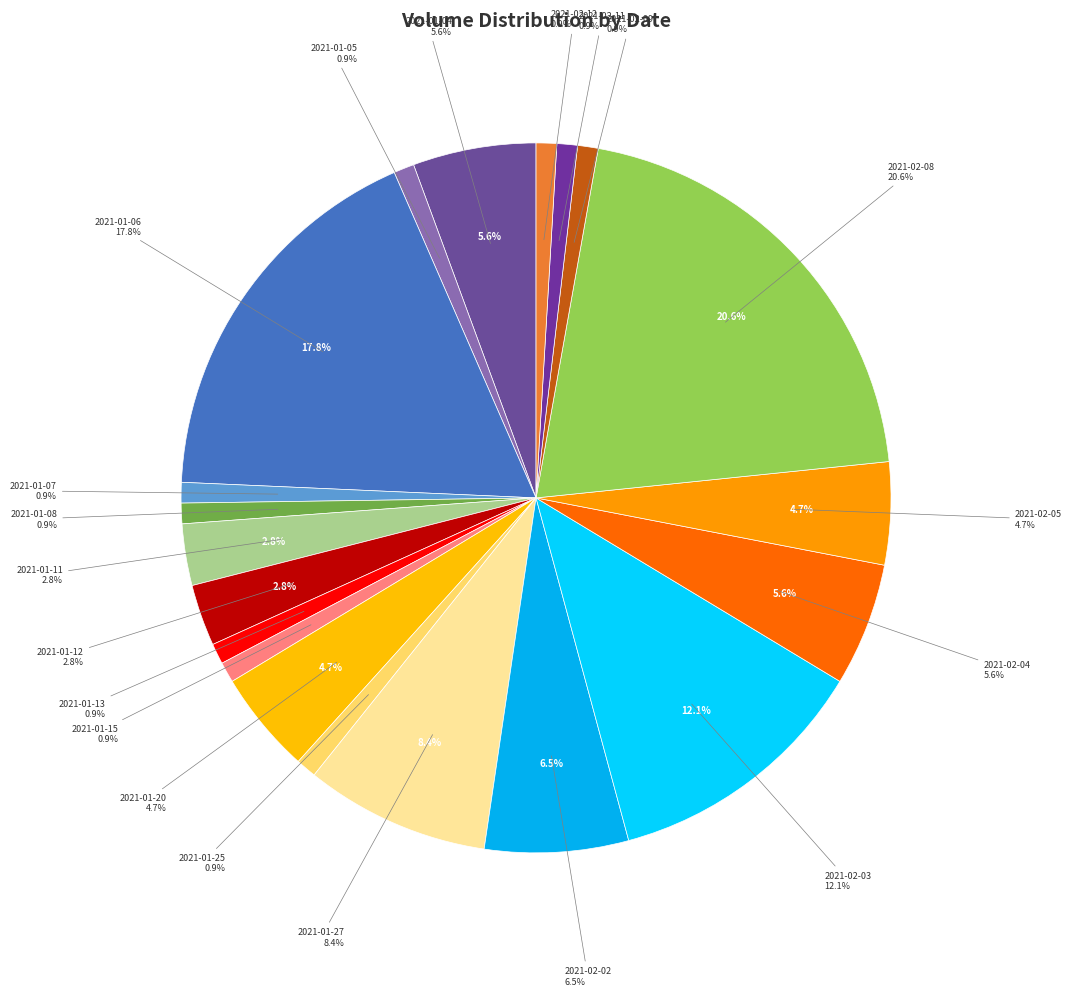

What is the change in value from 2021-01-06 to 2021-02-11?

-1800